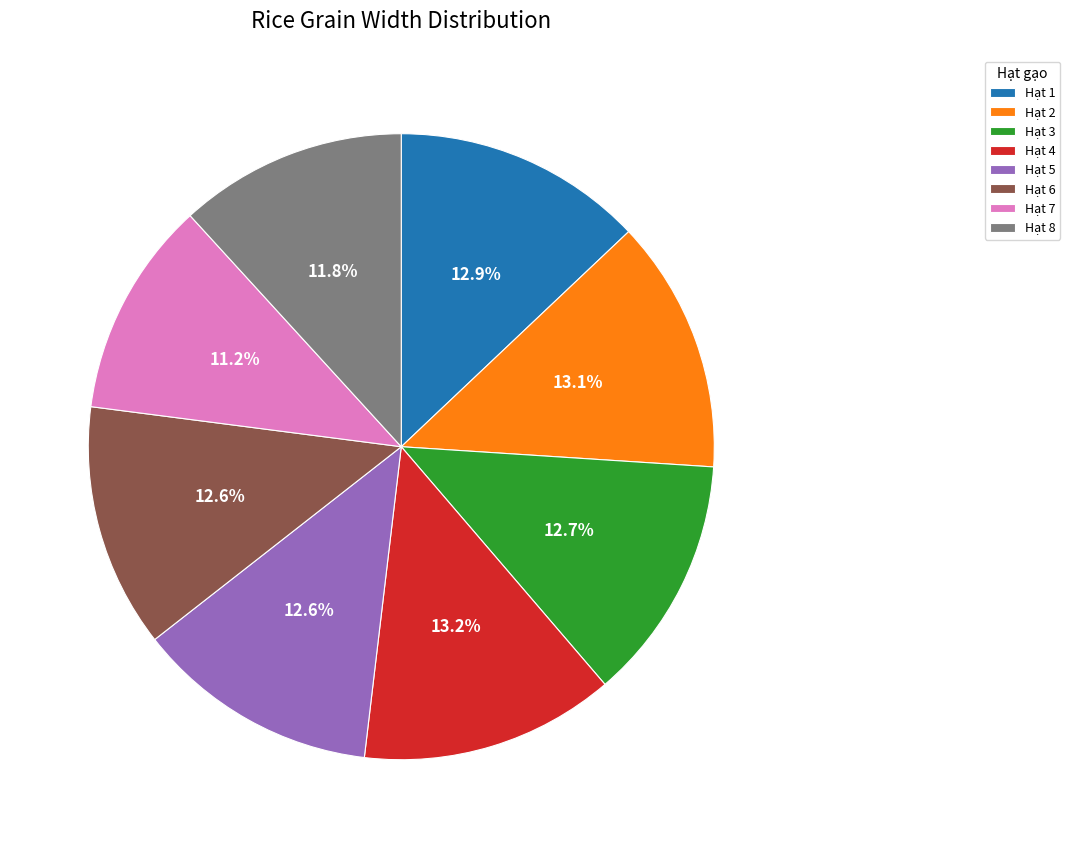

Is Hạt 5 the majority of the pie?

No